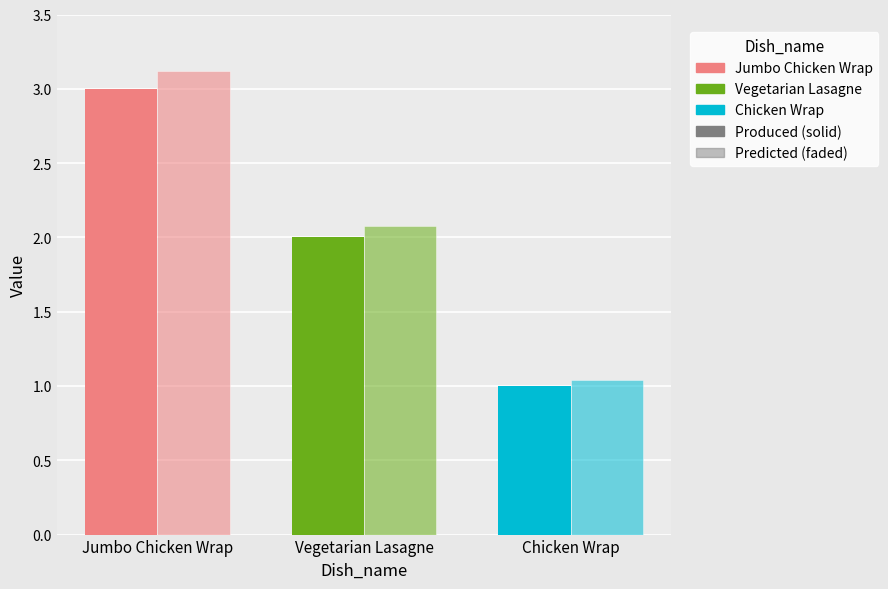

What is the total value across all series at Jumbo Chicken Wrap?

6.1